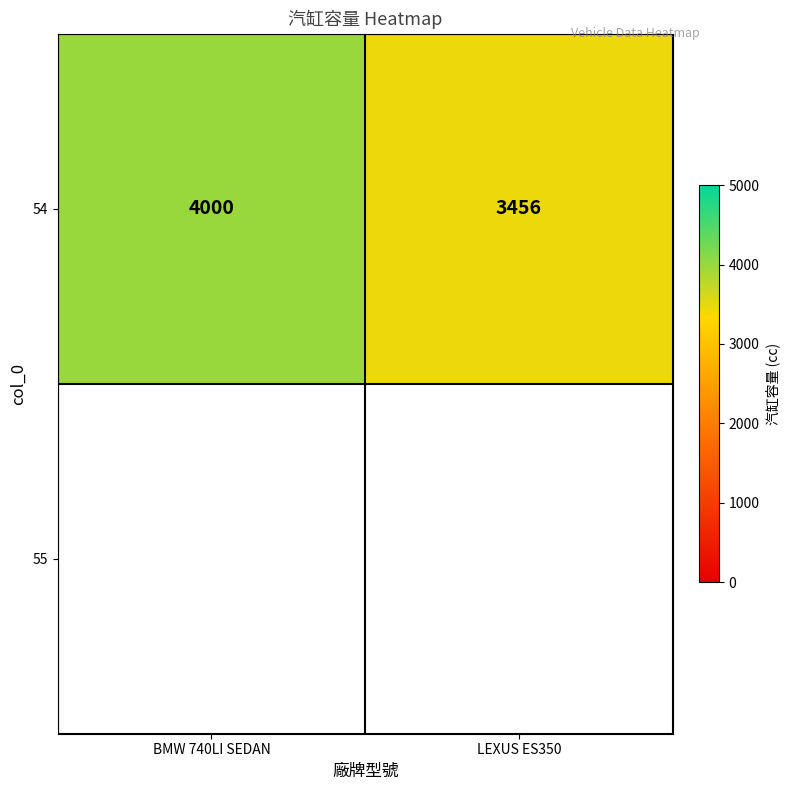

True or false: the data shows 906 at BMW 740LI SEDAN.

False